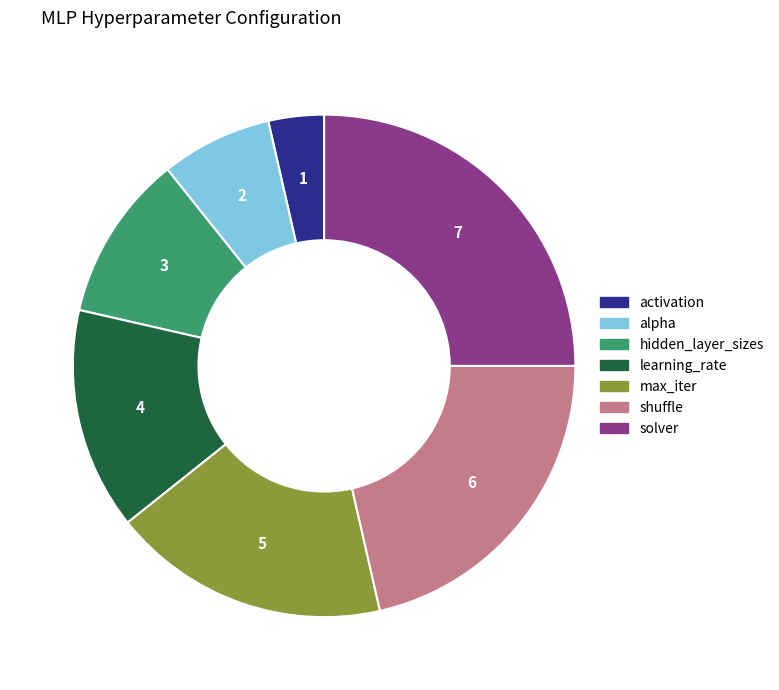

Is there a majority slice in this chart?

No